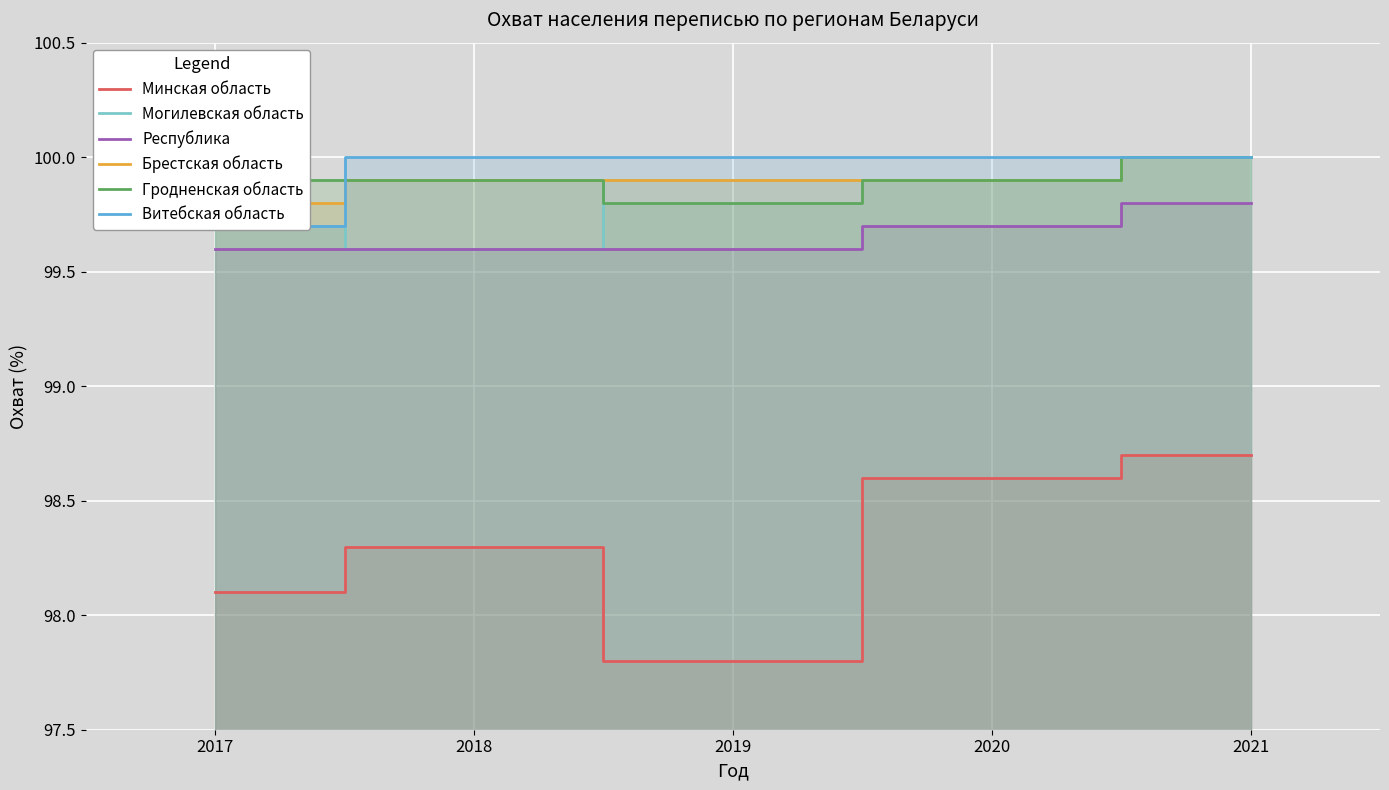

What is the difference between the Республика values at 2017 and 2020?

0.1